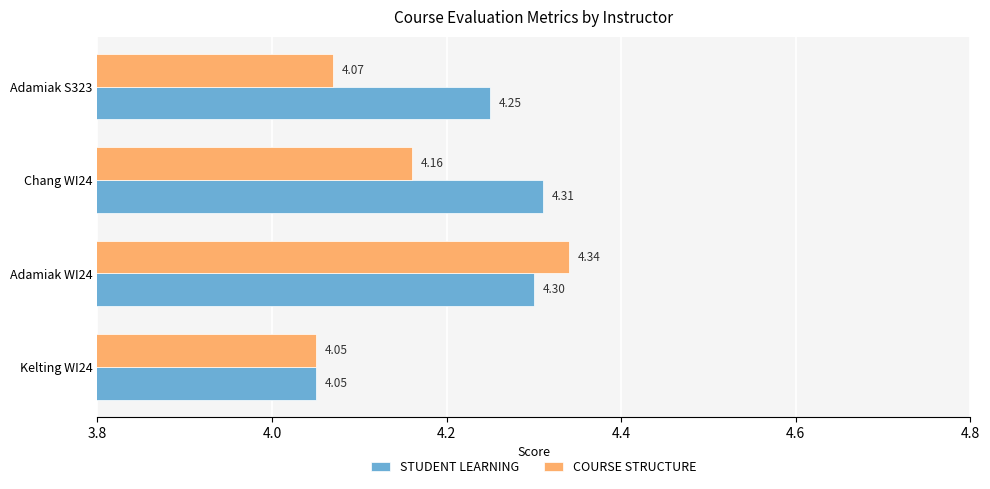

At which category is the sum across all series the highest?

Adamiak WI24